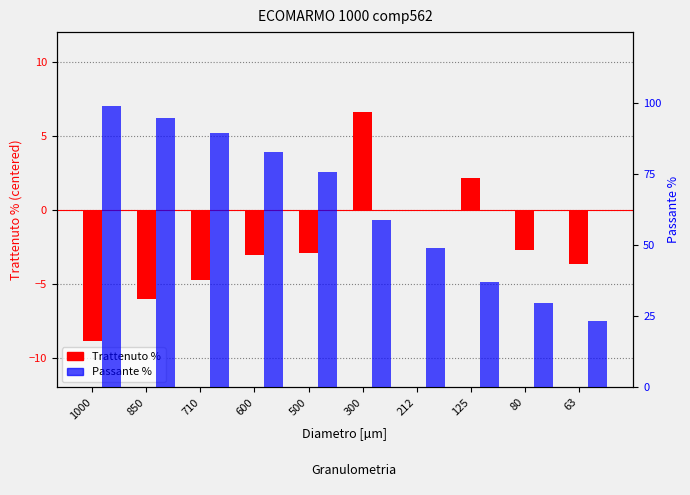

Does the chart contain any negative values?

Yes